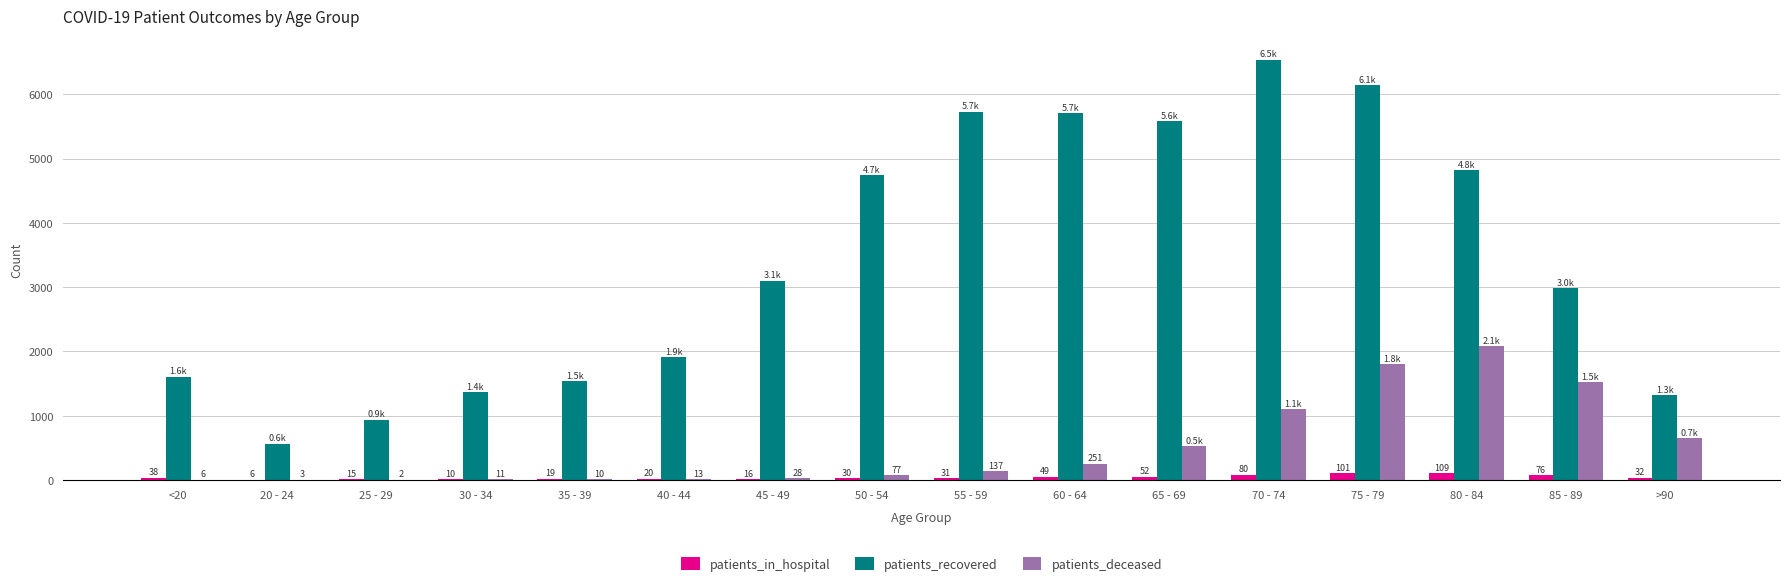

At which category is the sum across all series the highest?

75 - 79